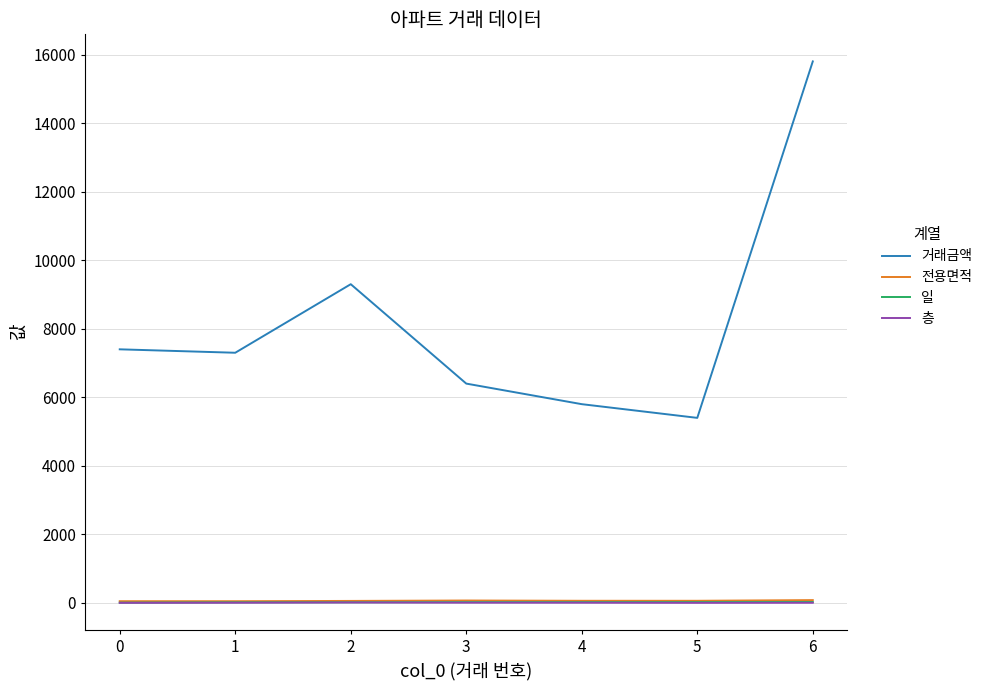

What is the greatest value displayed?

15800.0